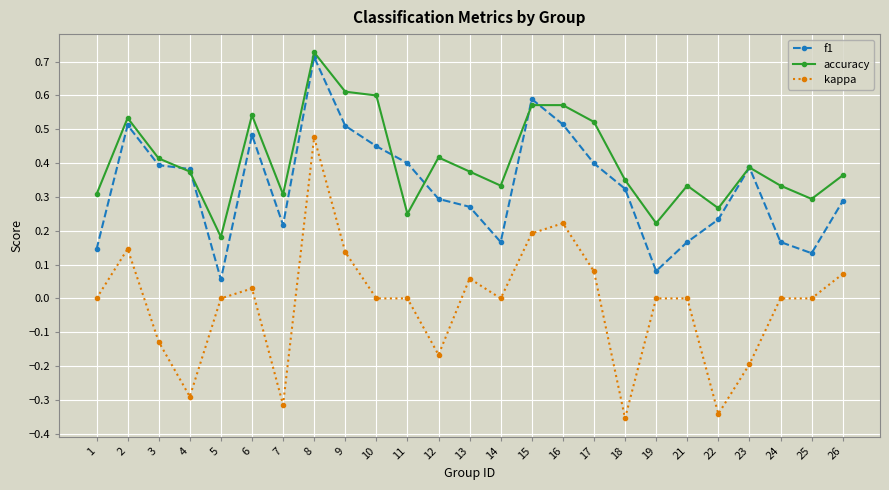

Which category has the highest value in the kappa series?

8